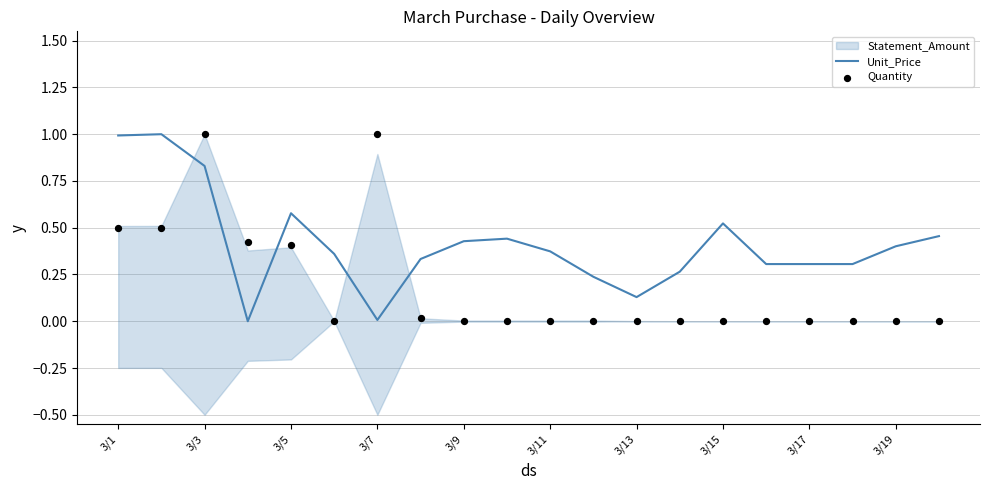

The Unit_Price series shows 1.4 at 3/3. True or false?

False